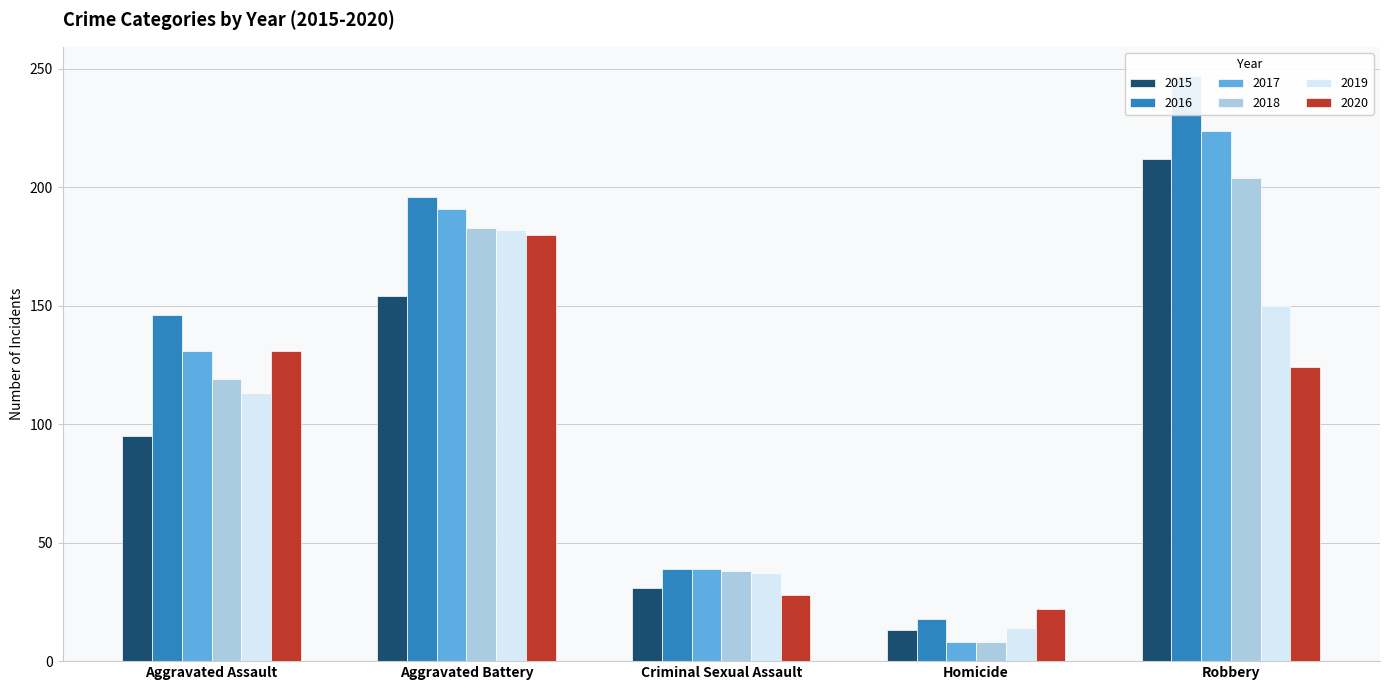

What is the label of the 4th bar from the left?

Homicide